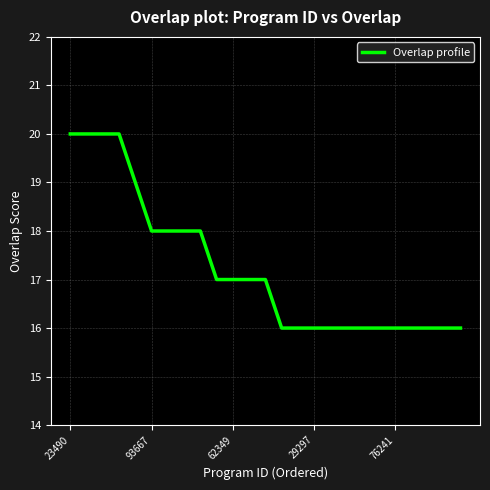

What is the minimum value shown in the chart?

16